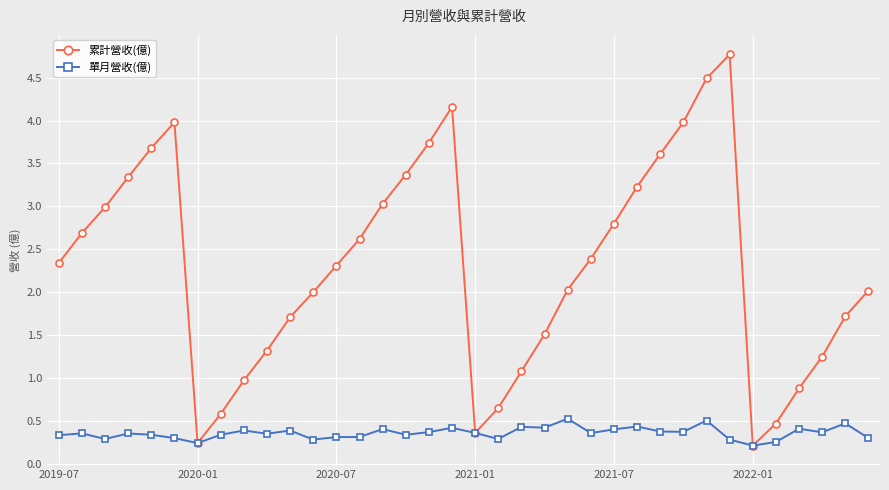

In 累計營收(億), how many points are lower than both neighbors (excluding endpoints)?

3